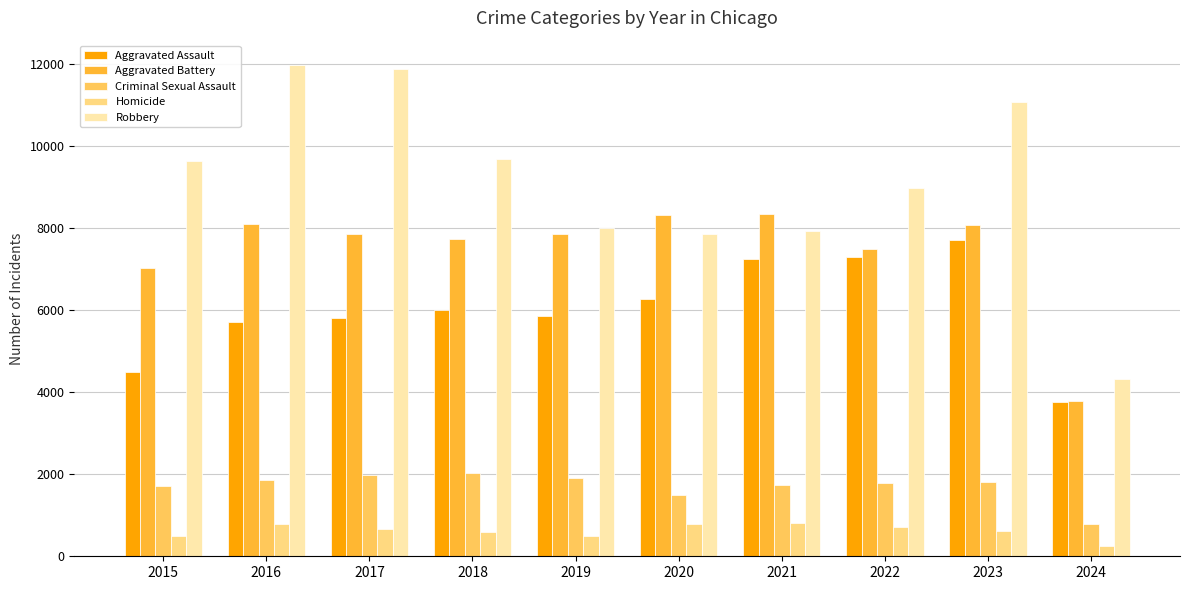

What is the maximum value shown in the chart?

11960